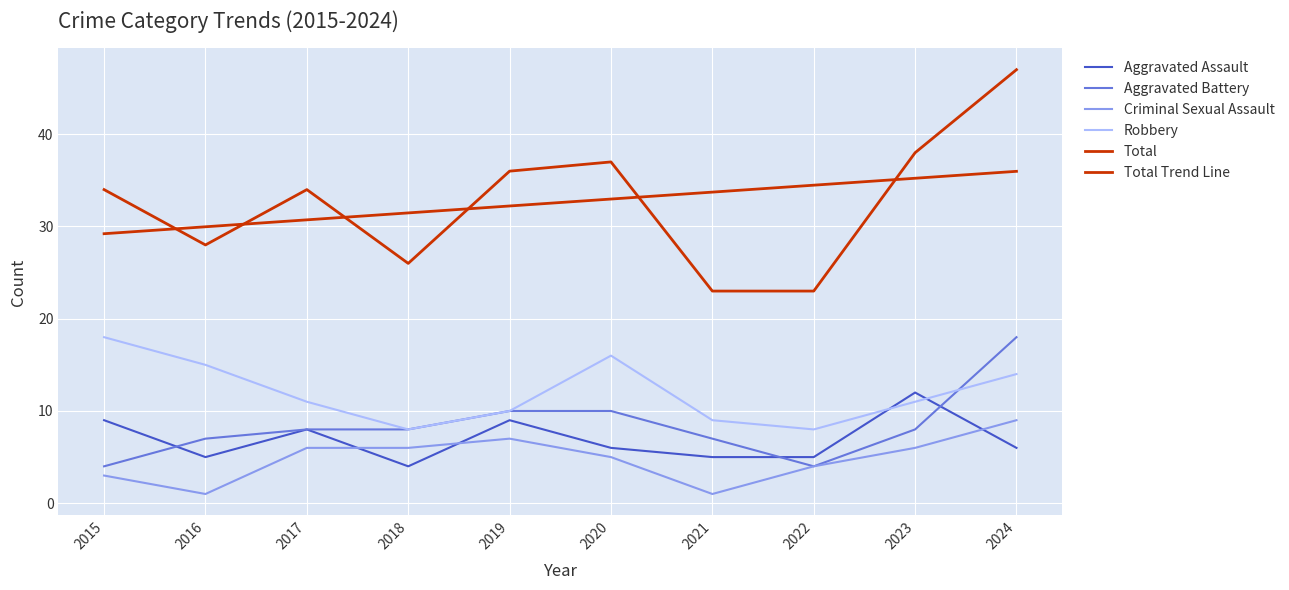

List the labels in order of Total value, smallest first.

2021, 2022, 2018, 2016, 2015, 2017, 2019, 2020, 2023, 2024